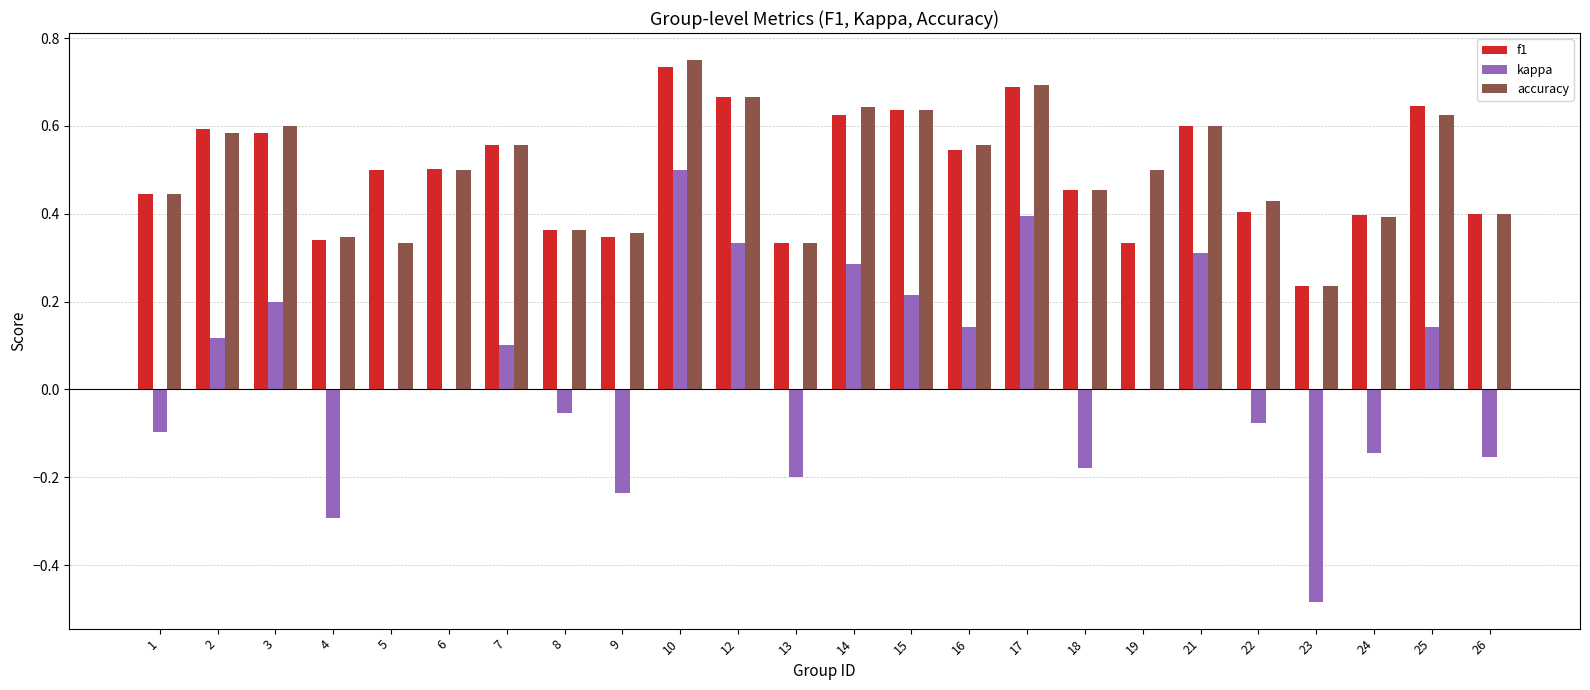

Which label corresponds to the largest value in the chart?

10